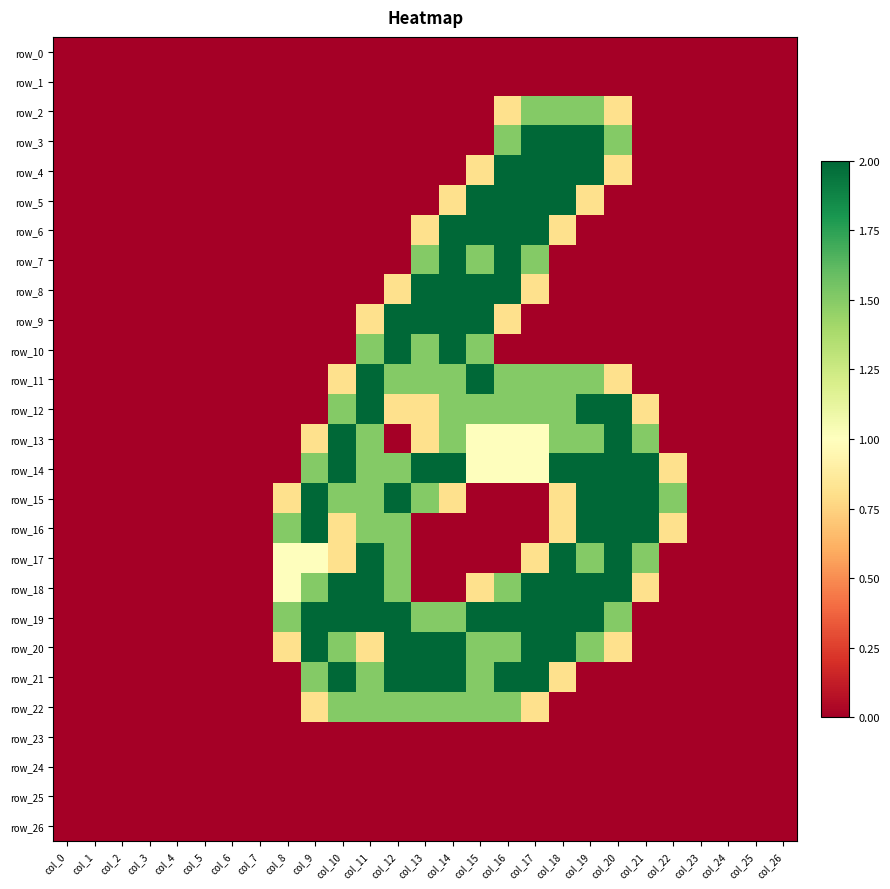

How many data points does each series have?

27